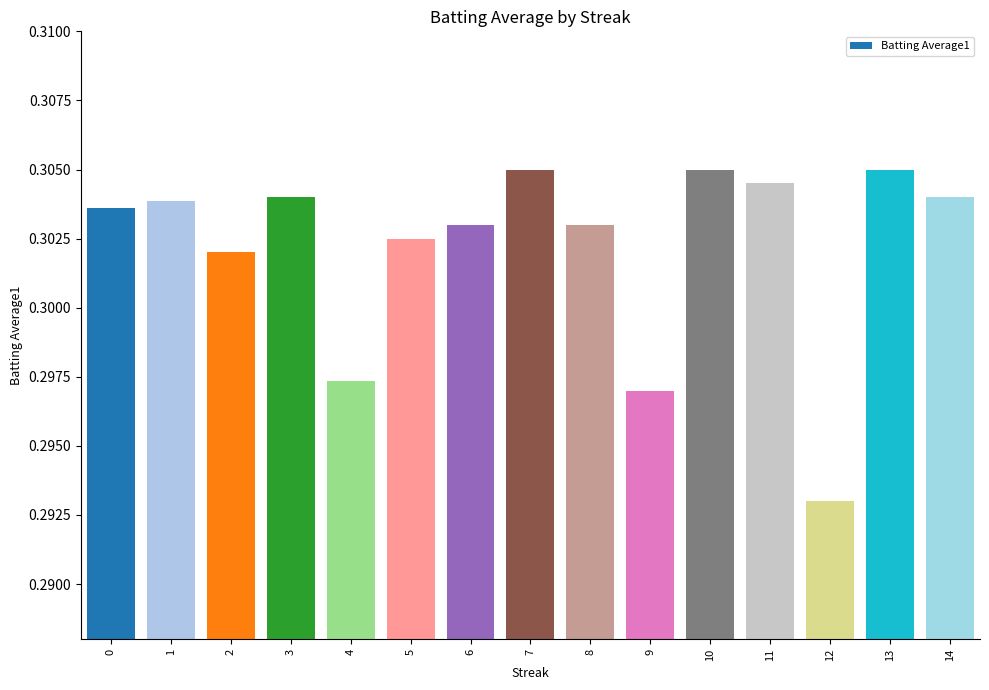

The value at 14 is 0.2. True or false?

False